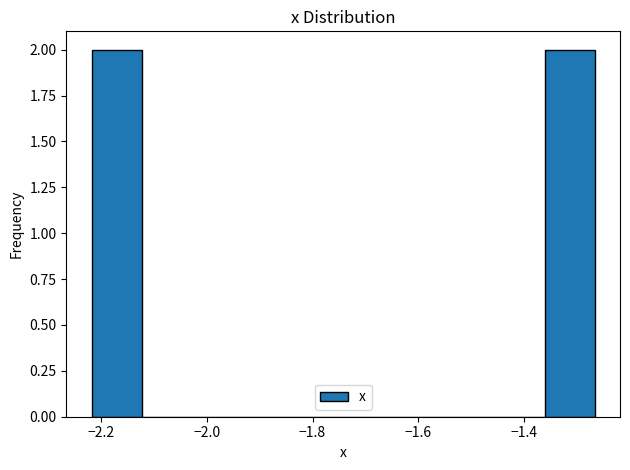

Reading left to right, transcribe this chart: for each bar, give the range it covers on the x-axis and its height. Neither the bar edges nor the heights are printed on the chart, so give them approximately, as read against the axes.

-2.22 to -2.12: 2
-2.12 to -2.02: 0
-2.02 to -1.94: 0
-1.94 to -1.84: 0
-1.84 to -1.74: 0
-1.74 to -1.64: 0
-1.64 to -1.56: 0
-1.56 to -1.46: 0
-1.46 to -1.36: 0
-1.36 to -1.26: 2